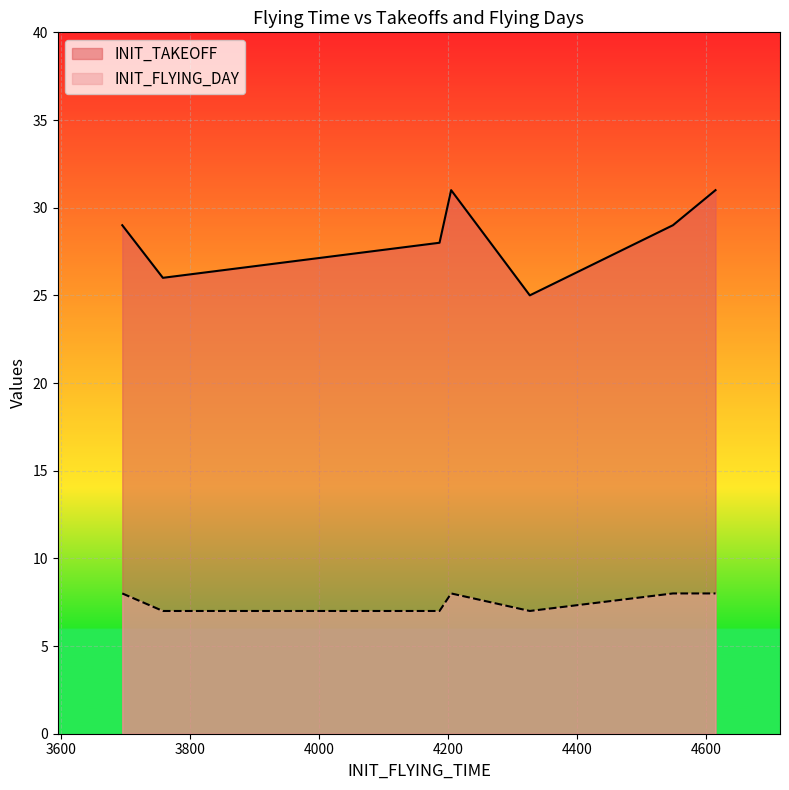

What is the value of the INIT_TAKEOFF point at the 7th from the left?

31